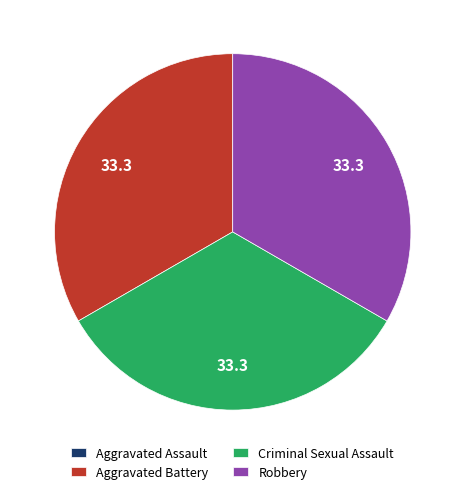

Is it true that Aggravated Battery is 33% of the pie?

True